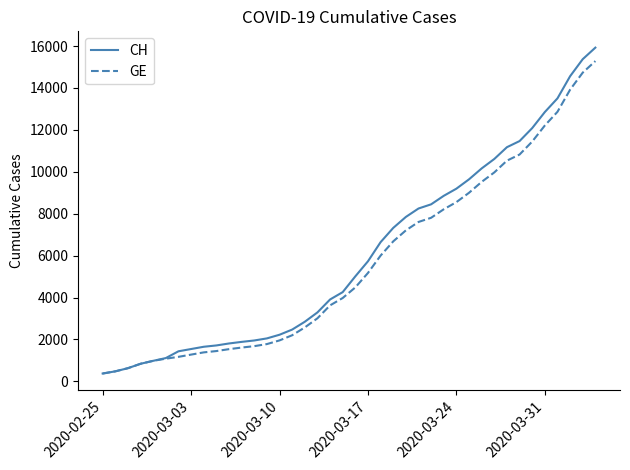

What is the minimum value for GE?

375